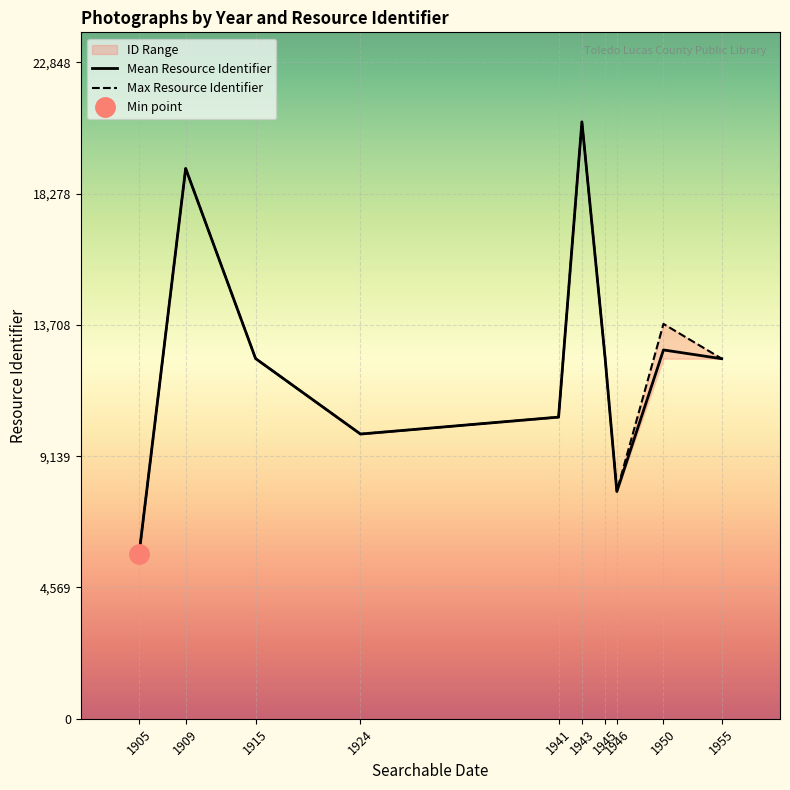

What is the lowest value of the Searchable date series?

1905